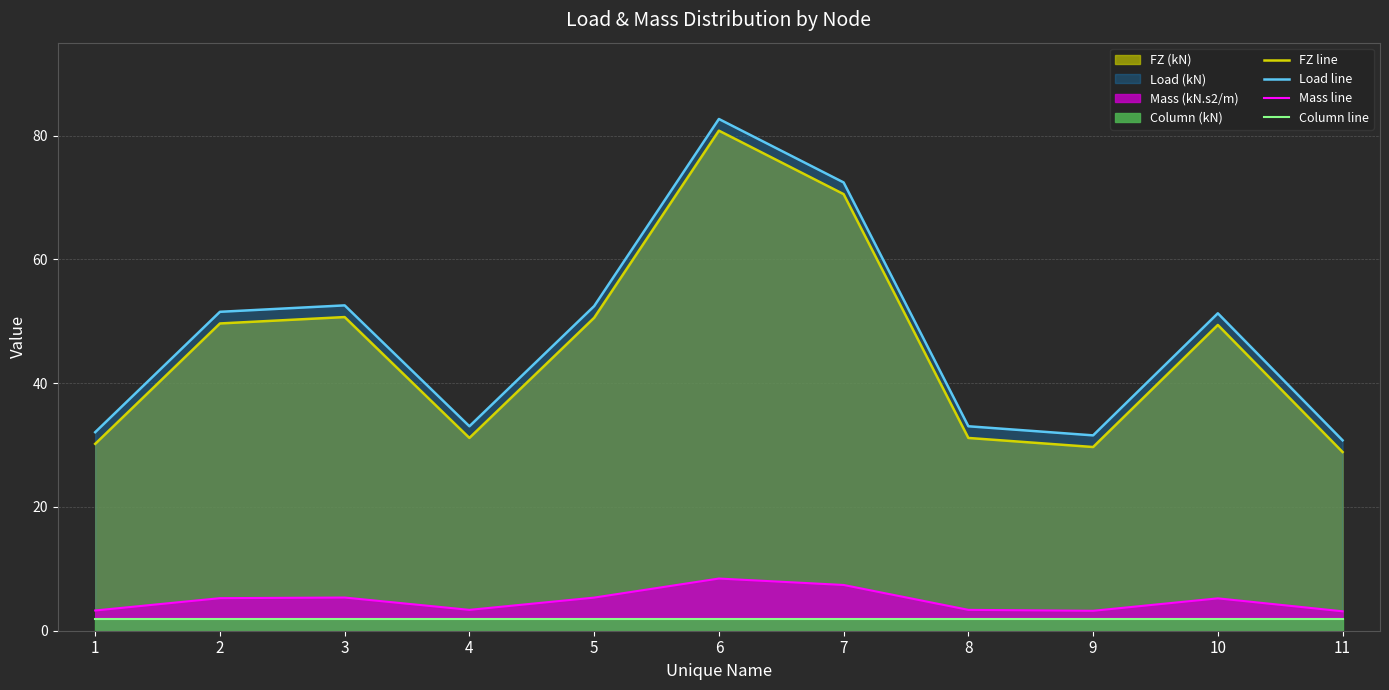

True or false: Mass line and Column line cross at least once.

False